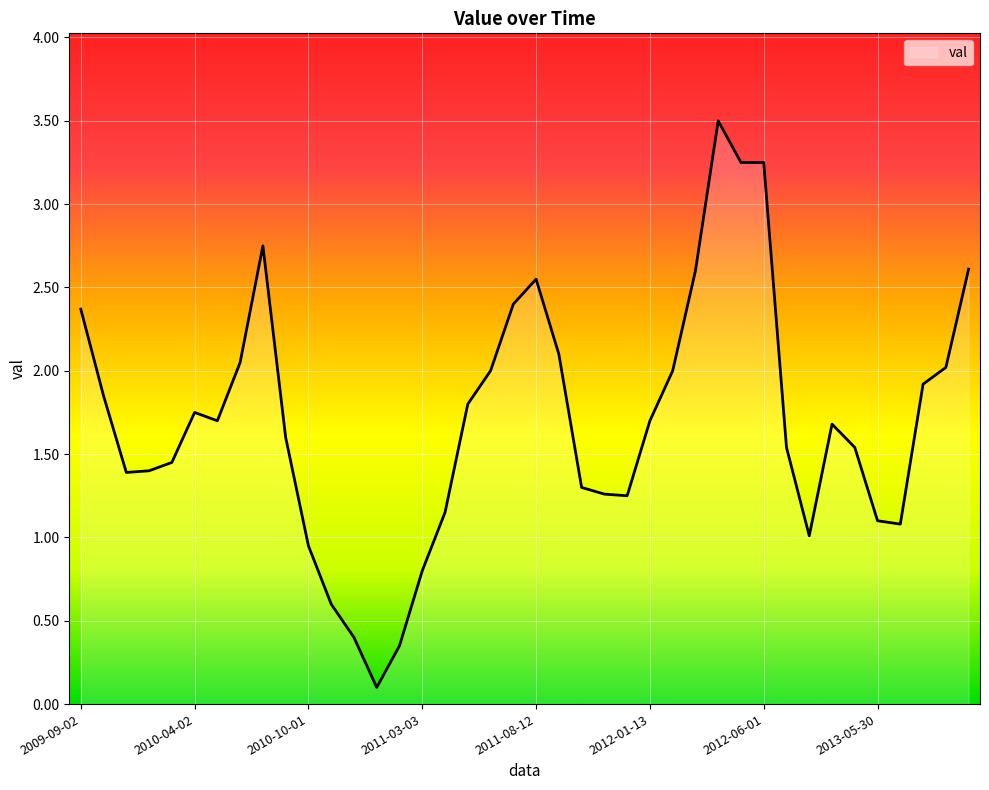

Approximately how many times larger is the value at 2013-05-30 compared to 2009-11-02?

0.8